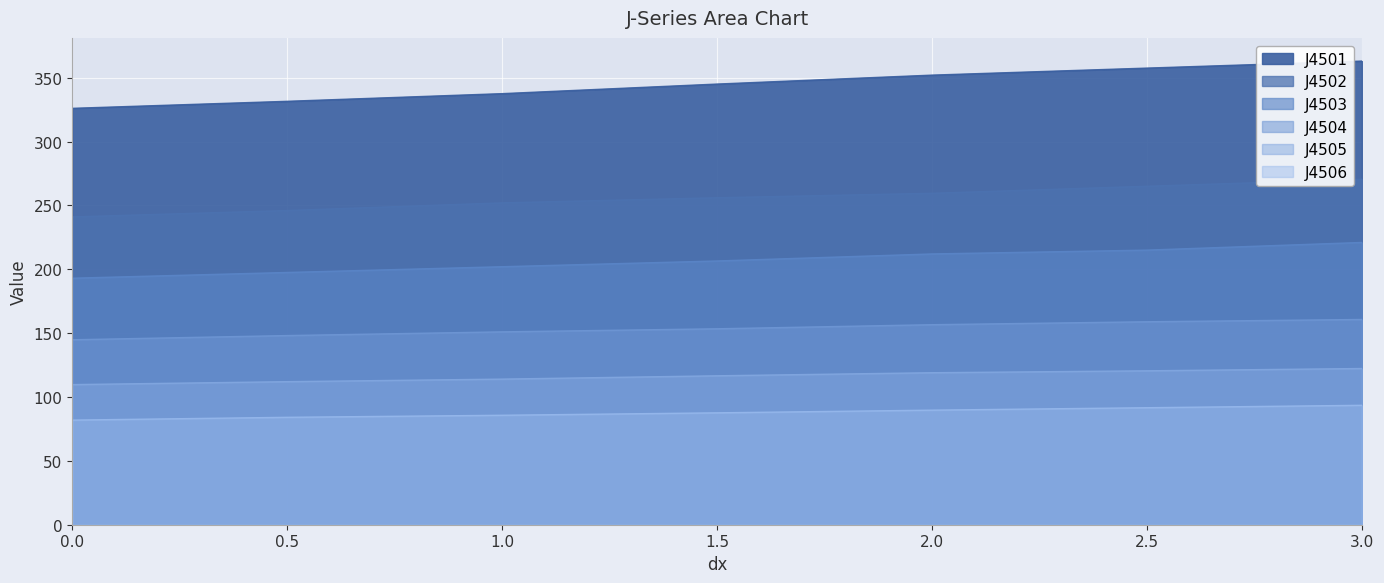

Reading left to right, extract all data points from this chart.

J4501: 0=326.0	0.5=331.5	1=337.5	1.5=345.0	2=352.0	2.5=357.5	3=363.0
J4502: 0=241.0	0.5=246.0	1=252.0	1.5=256.0	2=259.5	2.5=265.0	3=270.5
J4503: 0=193.0	0.5=197.5	1=202.0	1.5=206.5	2=212.0	2.5=215.0	3=221.0
J4504: 0=144.8	0.5=148.1	1=151.0	1.5=153.4	2=156.6	2.5=158.9	3=160.7
J4505: 0=109.7	0.5=112.0	1=114.0	1.5=116.6	2=119.0	2.5=120.5	3=122.3
J4506: 0=81.9	0.5=84.1	1=85.7	1.5=87.6	2=89.7	2.5=91.6	3=93.5